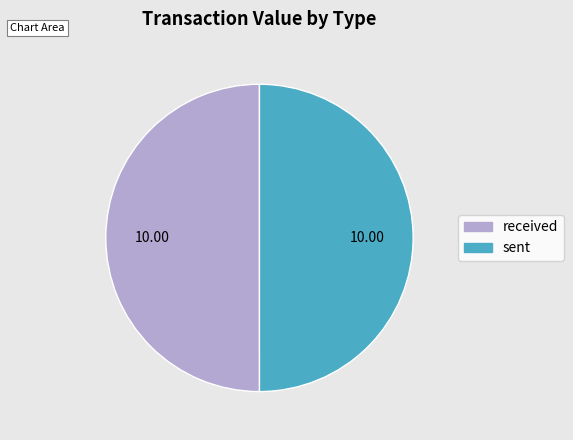

Do sent and received together represent more than half of the pie?

Yes